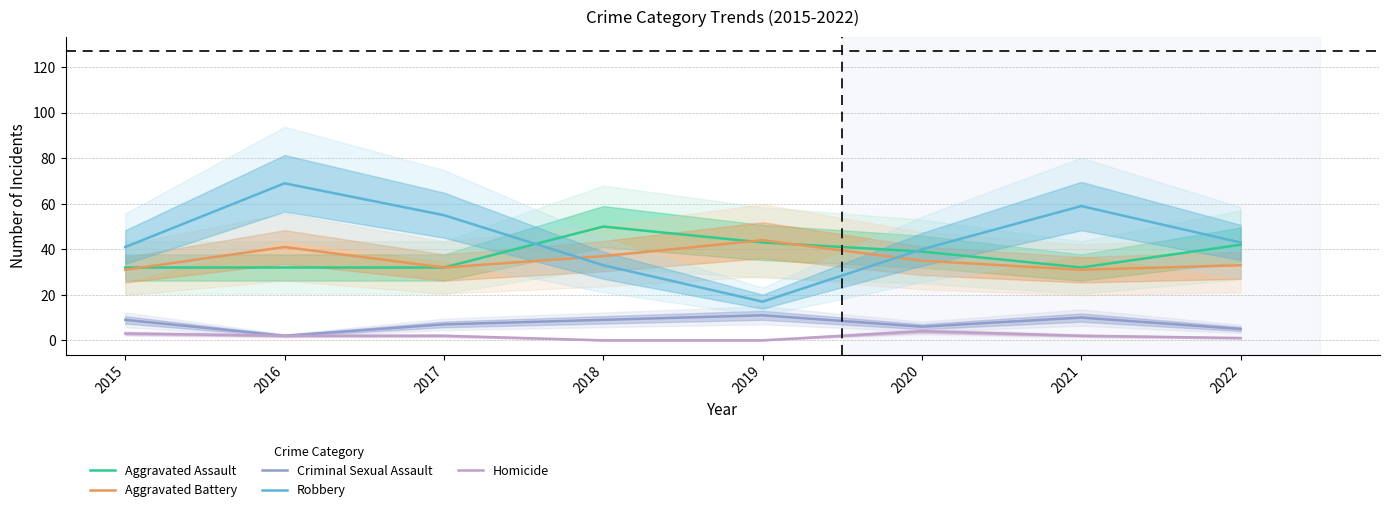

In Aggravated Assault, how many points are higher than both neighbors (excluding endpoints)?

1